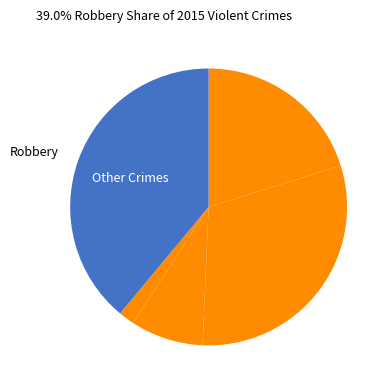

What is the smallest slice in the pie chart?

Homicide